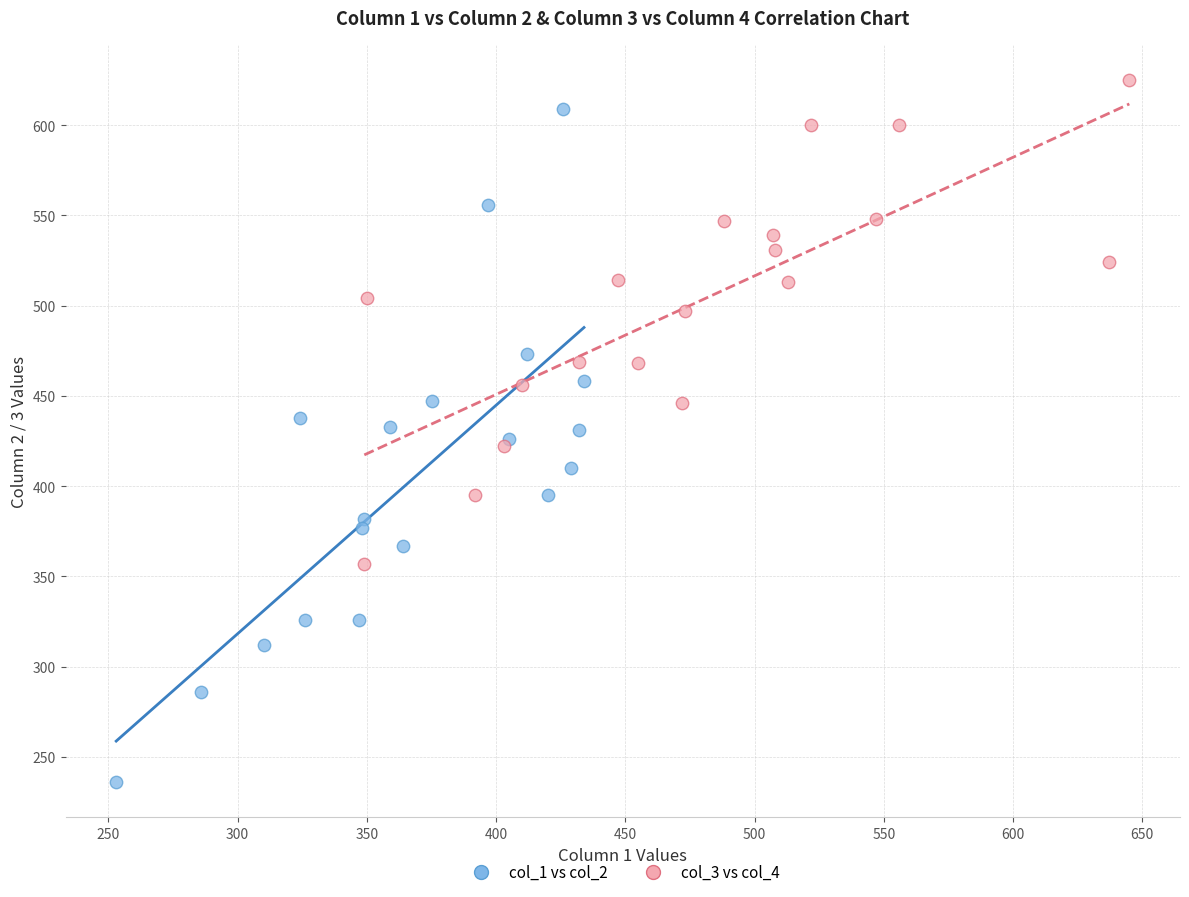

Which series has the largest Y range (max minus min)?

col_1 vs col_2